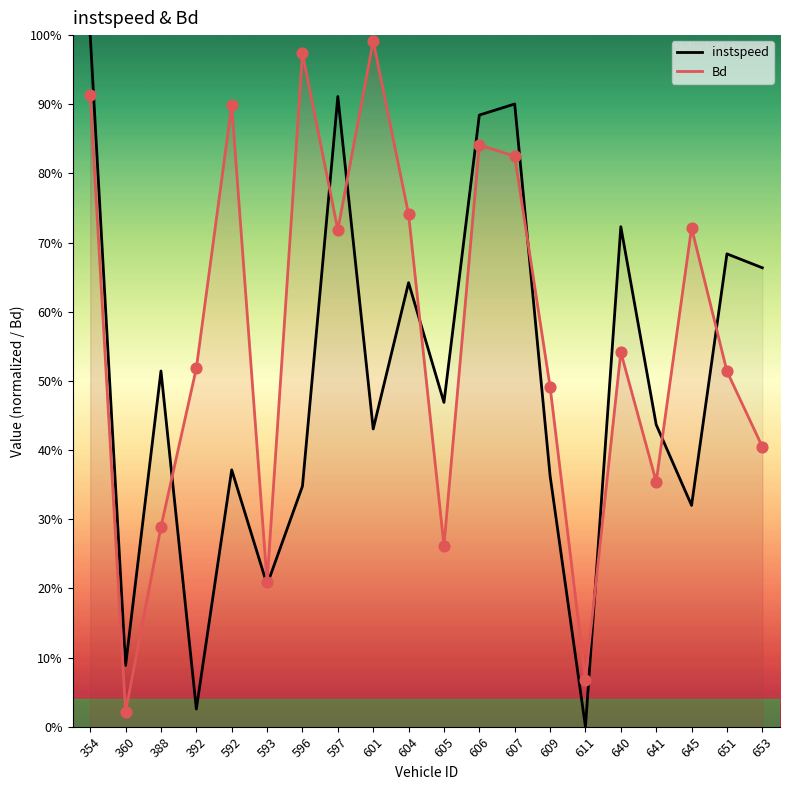

What is the total value across all series at 651?

1.2